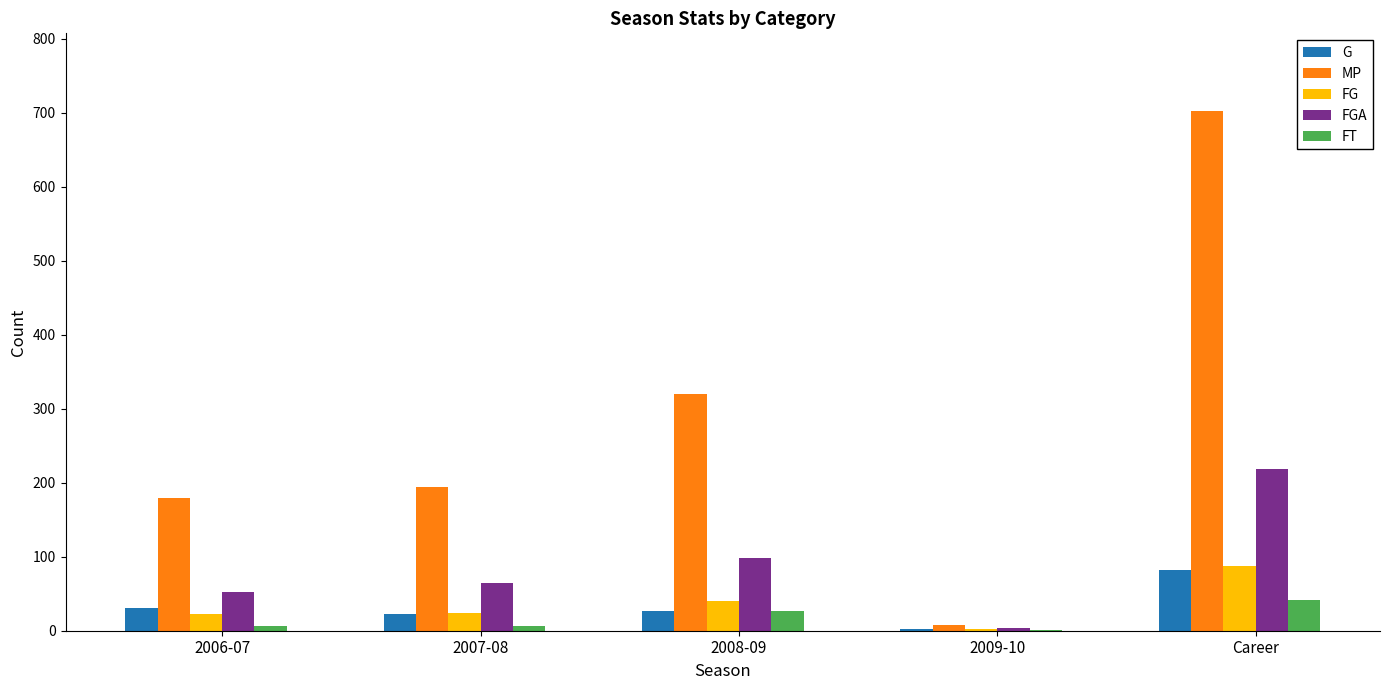

How many categories are shown in the chart?

5